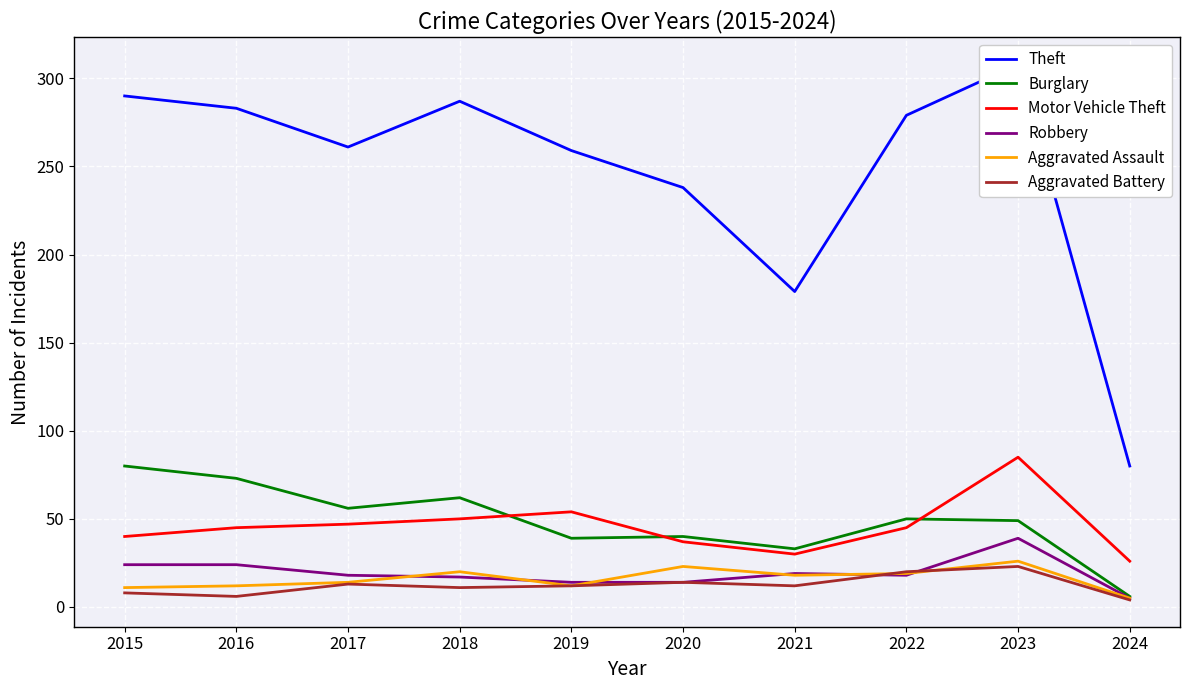

What is the approximate value of Motor Vehicle Theft at 2021, to the nearest 5?

30